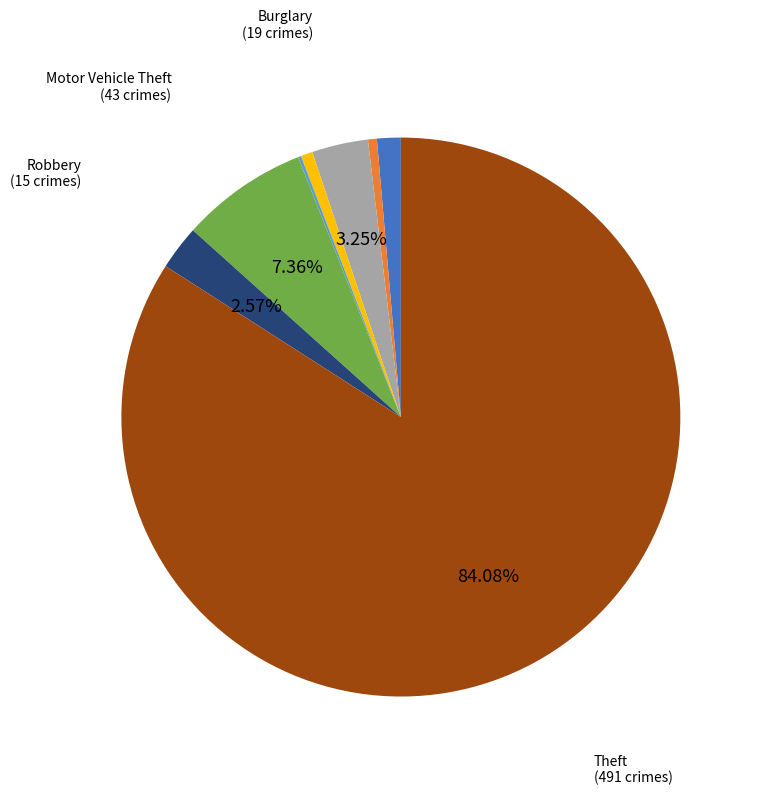

Is there a majority slice in this chart?

Yes